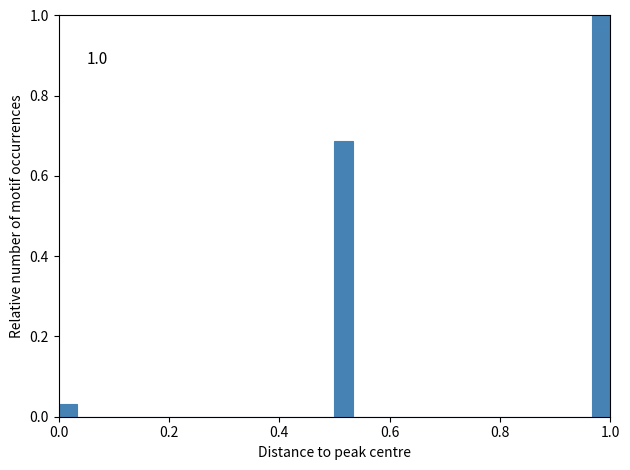

Around what value on the x-axis is the tallest bar? Give the approximate position of its centre, as read against the axis.

0.98